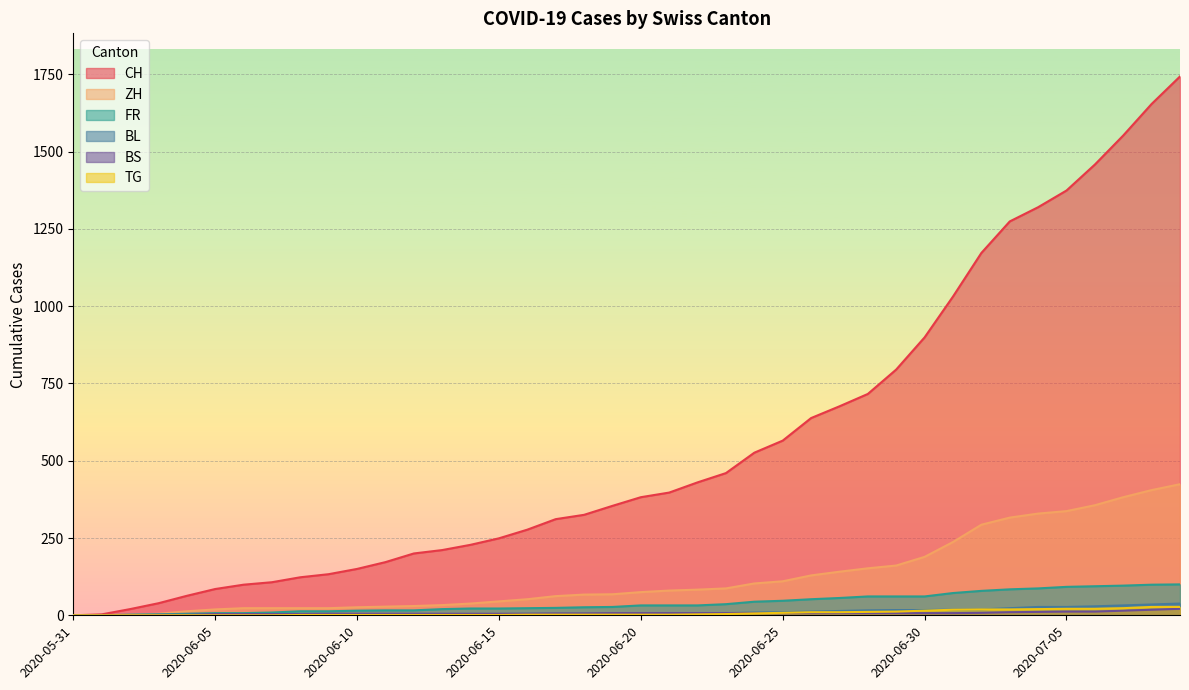

List the series in order of their peak value, lowest first.

BS, TG, BL, FR, ZH, CH